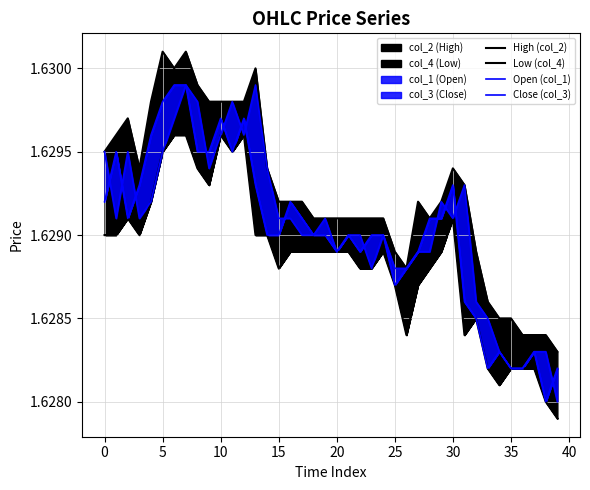

How many interior local valleys does the Open (col_1) series have?

7